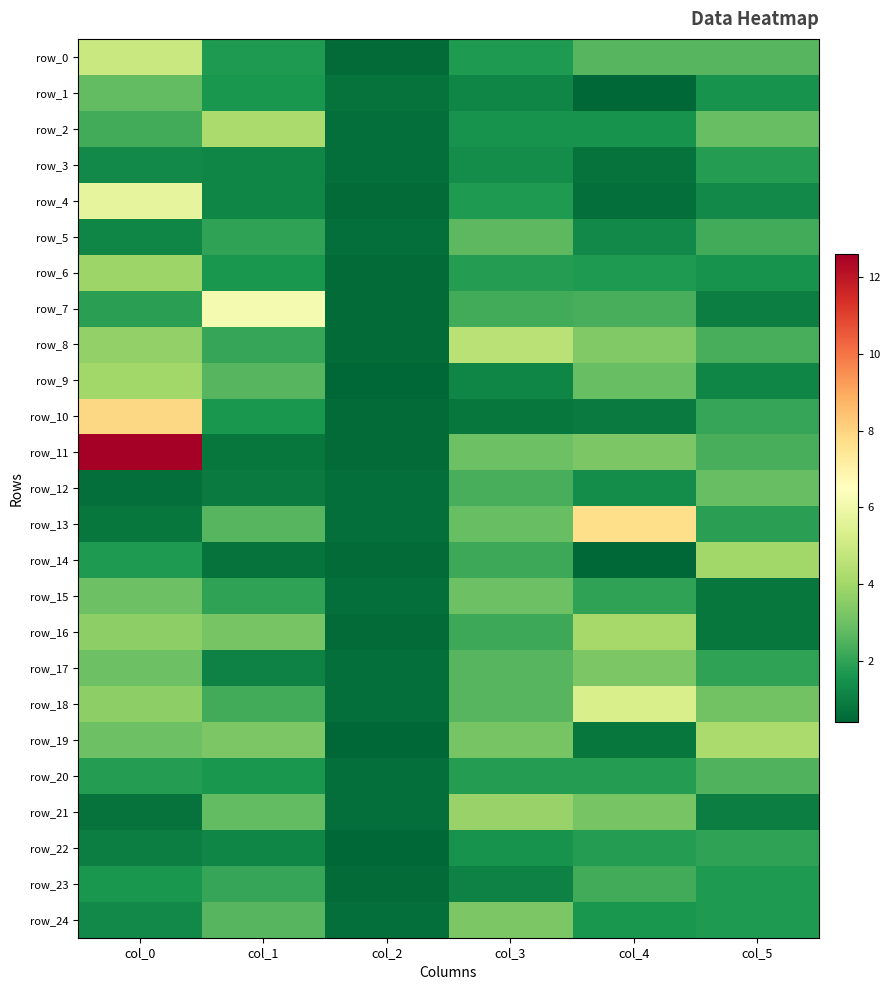

How many values in the row_3 series exceed 1?

4